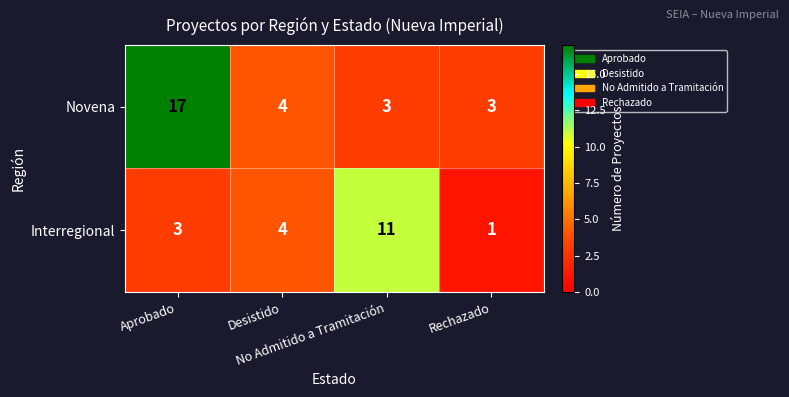

Between Desistido and No Admitido a Tramitación, which series saw the biggest shift?

Interregional